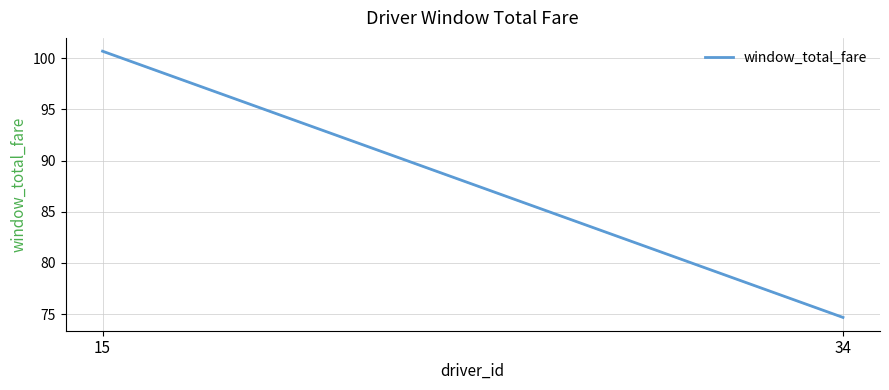

Reading right to left, what are all the values shown in this chart?

74.7	100.7